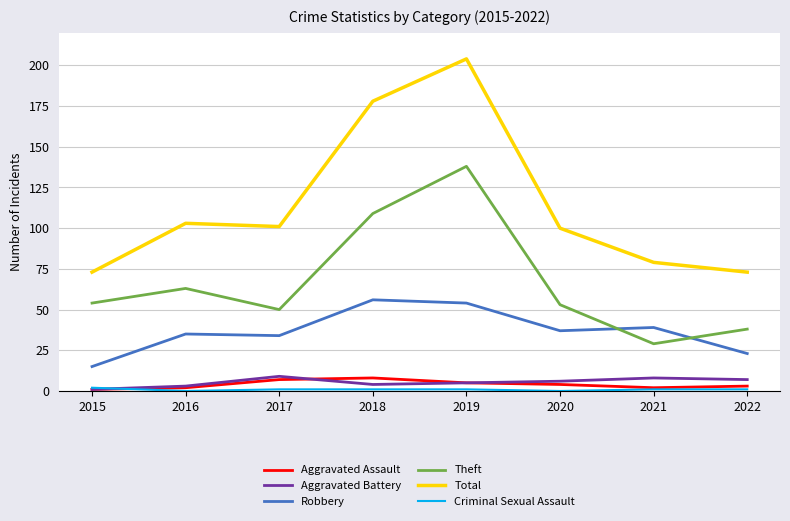

Where do Theft and Robbery first cross each other?

2020 and 2021